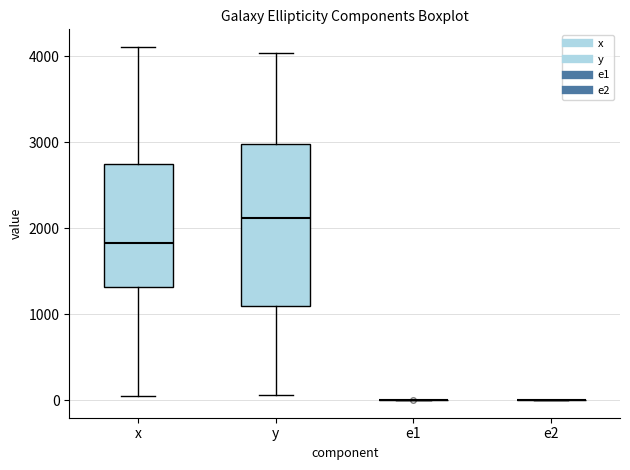

Reading left to right, read every box against the y-axis: the position of its median line, the range the box covers, and the ends of its whiskers. The values are not printed on the chart, so give them approximately, as read against the axis.

x: median 1800, box 1300 to 2700, whiskers 100 to 4100
y: median 2100, box 1100 to 3000, whiskers 100 to 4000
e1: box collapsed to a line at 0, whiskers 0 to 0
e2: box collapsed to a line at 0, whiskers 0 to 0